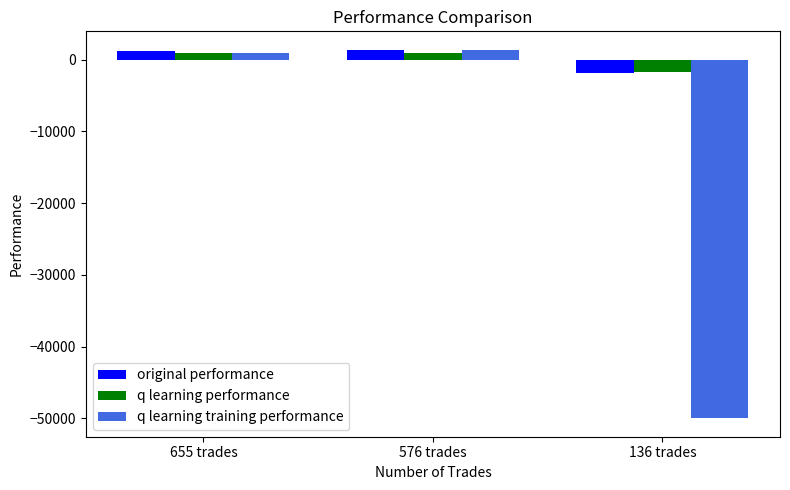

What is the difference between the original performance values at 655 trades and 576 trades?

135.8